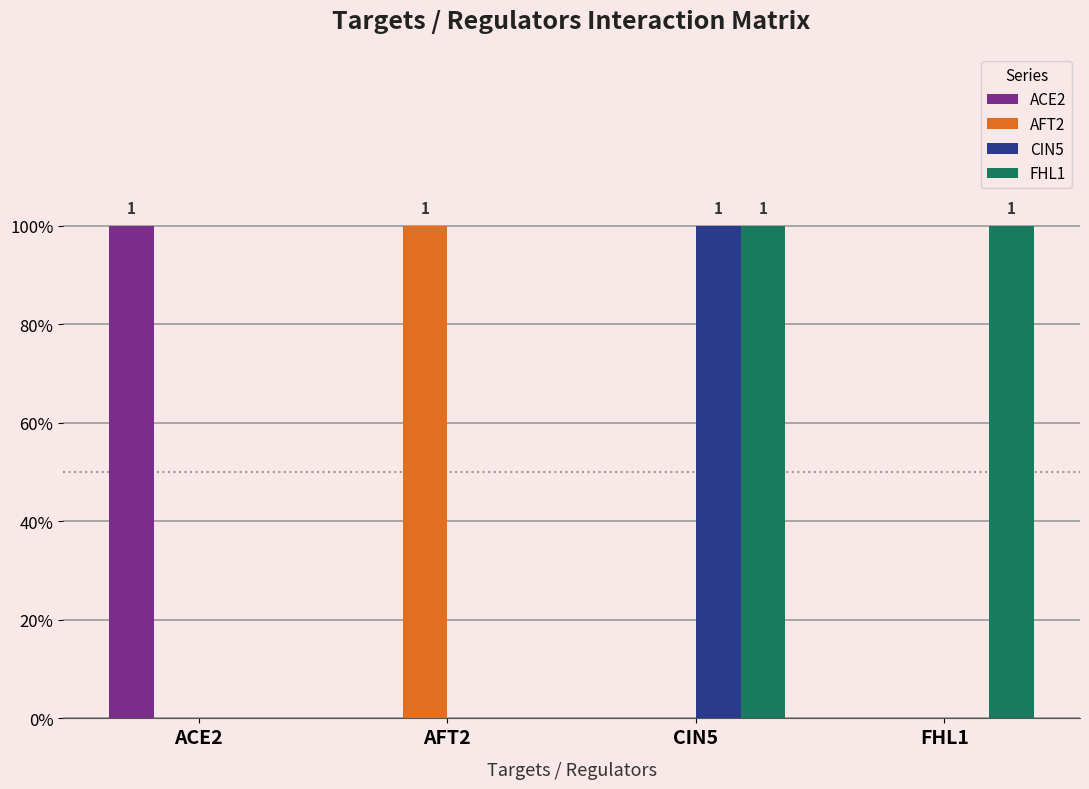

Which series changed the most between ACE2 and CIN5?

ACE2